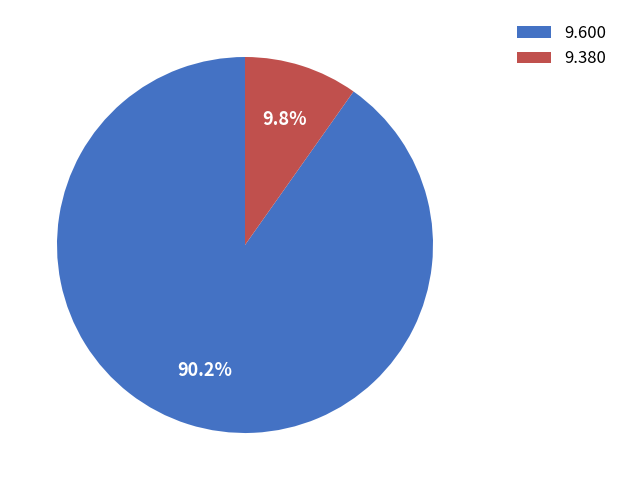

Rank the categories by value from lowest to highest.

9.380, 9.600